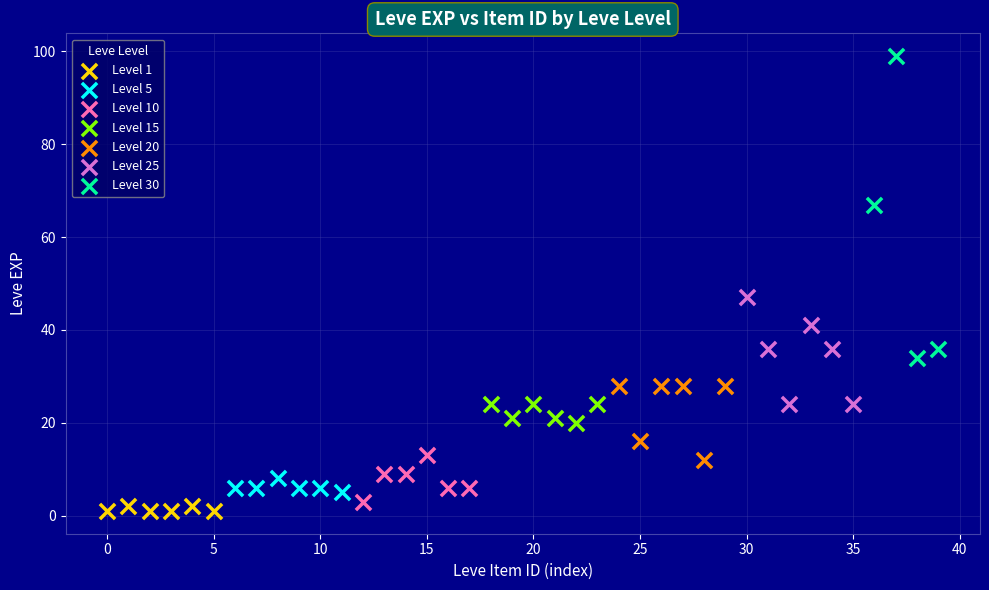

Which series has the widest spread of Y values?

Level 30